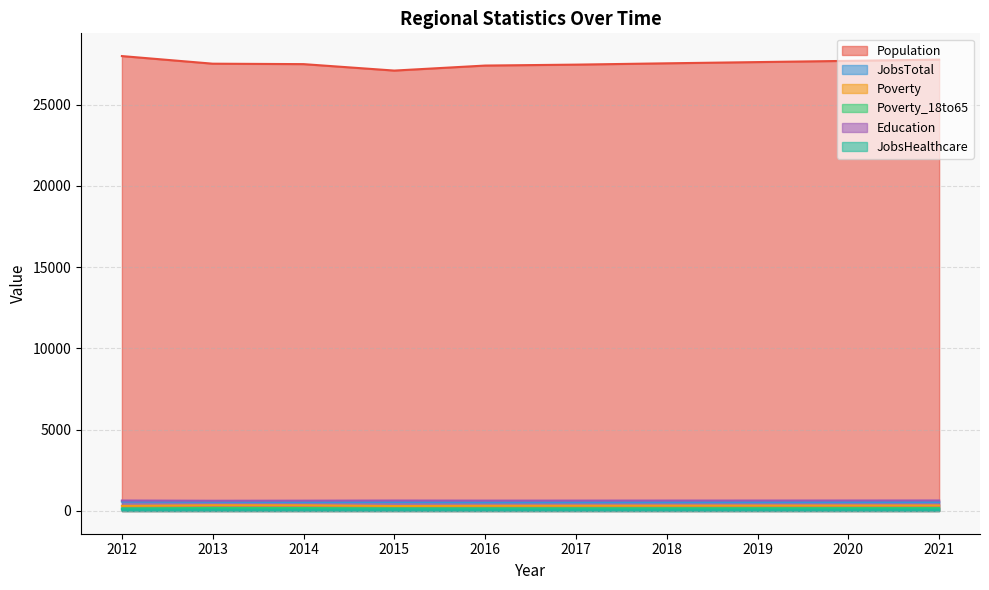

Does the chart display data point markers on the line(s)?

No